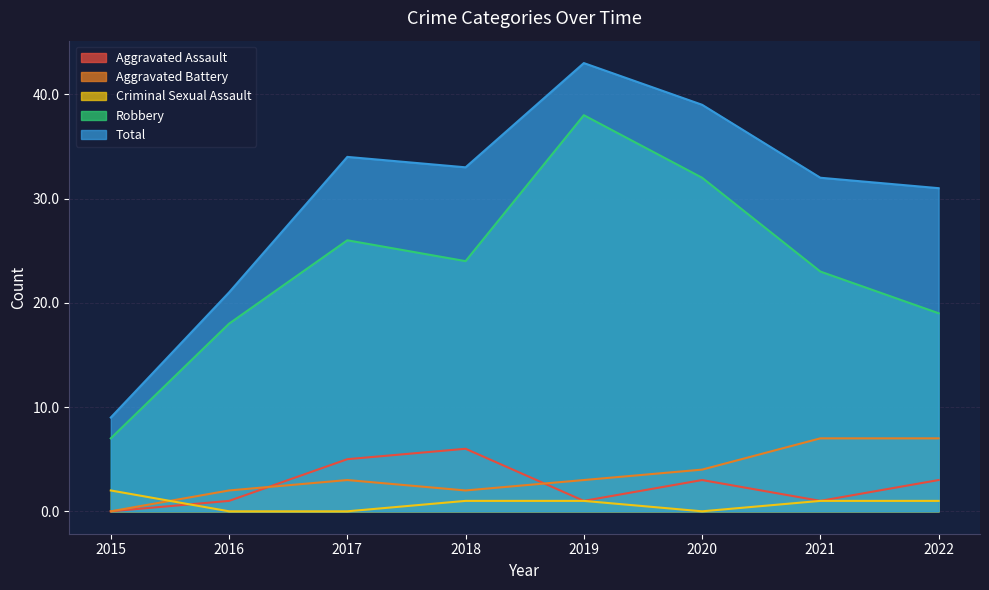

What is the value of the Robbery point at the 2nd from the left?

18